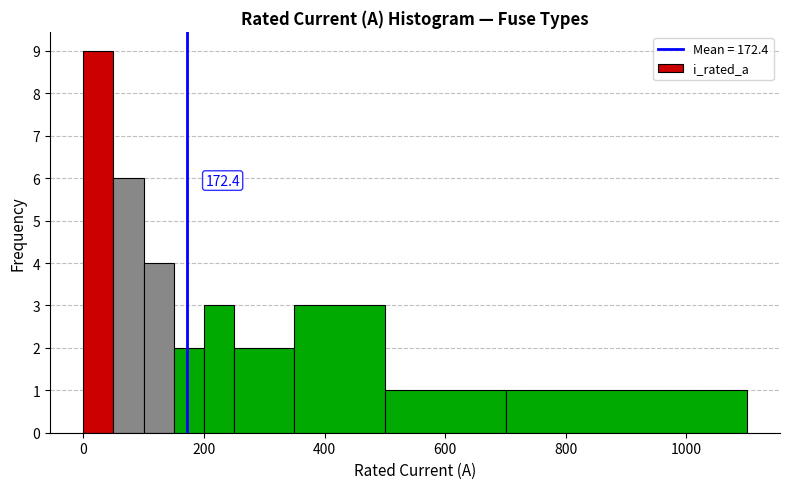

Read against the x-axis, roughly where is the centre of the tallest bar?

20